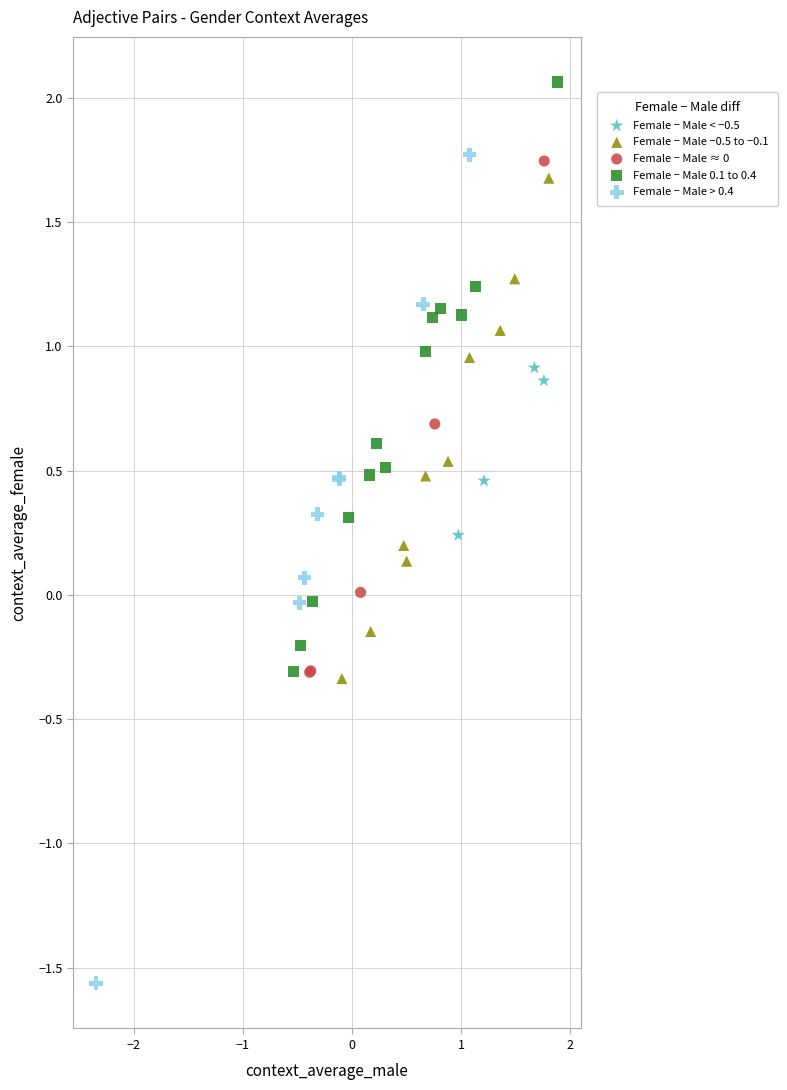

Which series contains the lowest Y value?

Female − Male > 0.4